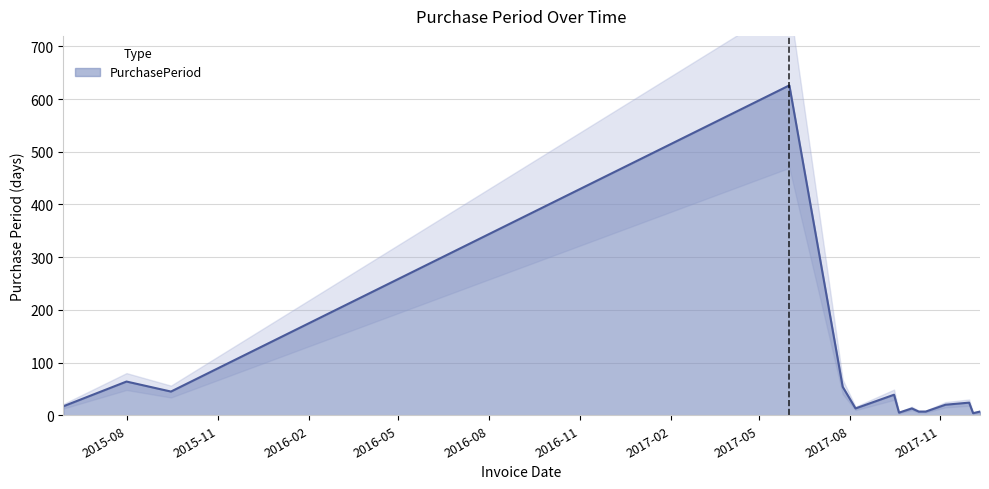

What is the value of the 6th point from the left?

13